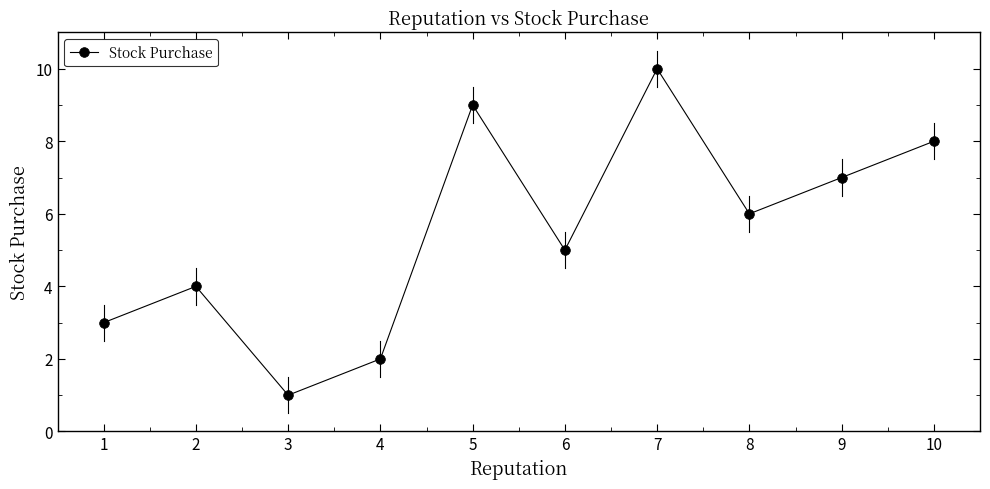

At which label does the data first exceed 6?

5